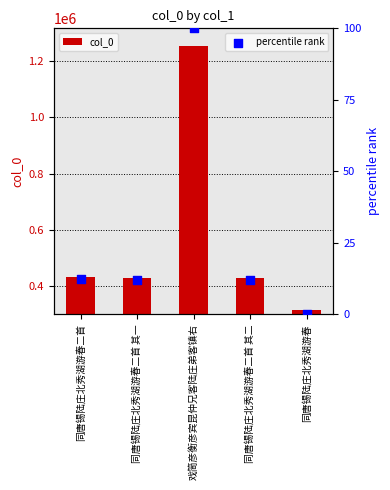

Which series has the largest Y range (max minus min)?

col_0